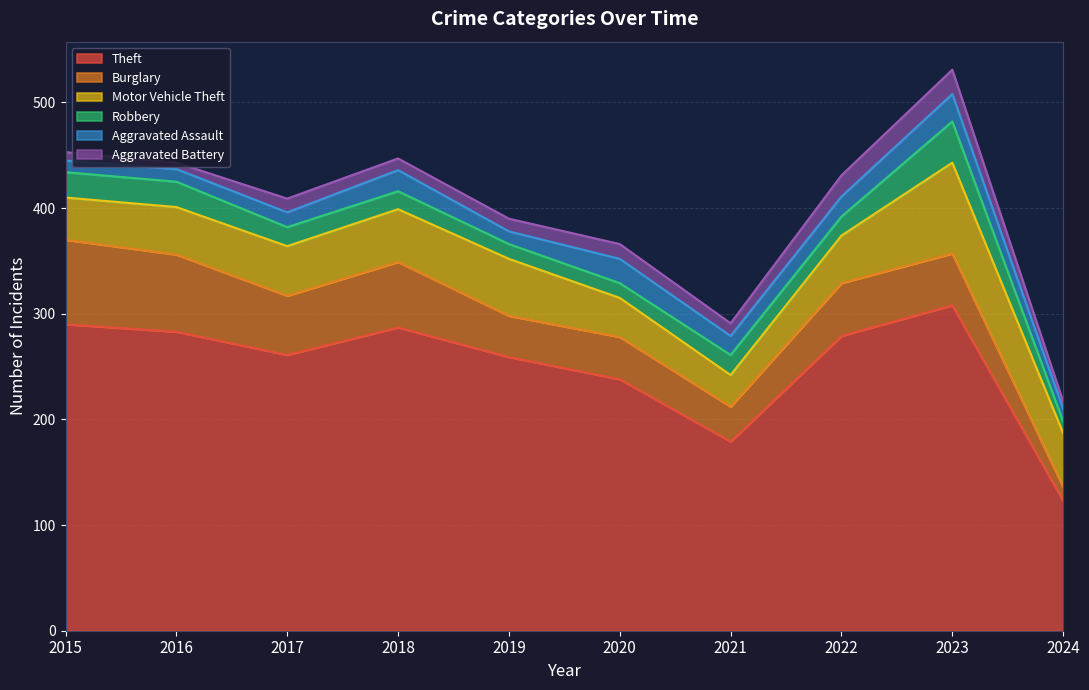

What is the total value across all series at 2018?

447